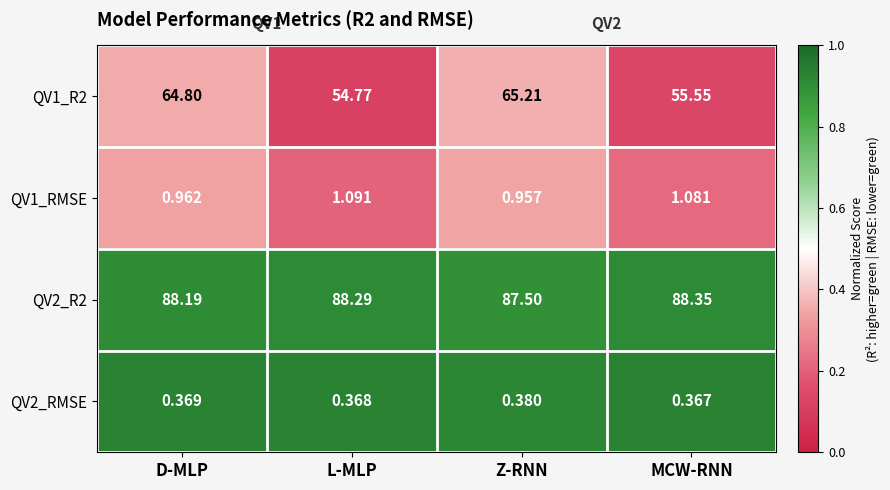

At which category does the chart reach its peak across all series?

MCW-RNN